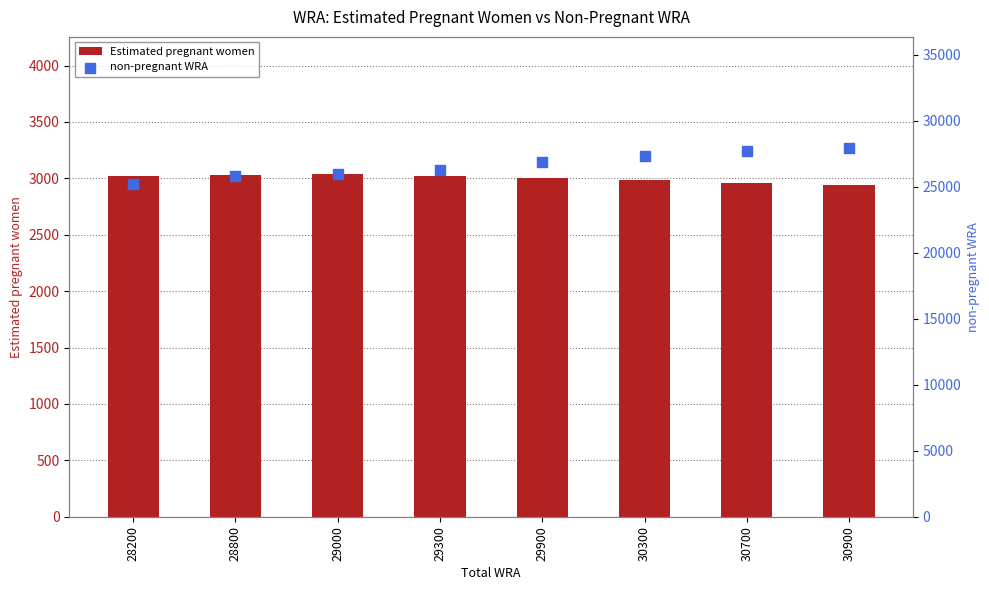

What is the total value across all series at 30900?

30900.0